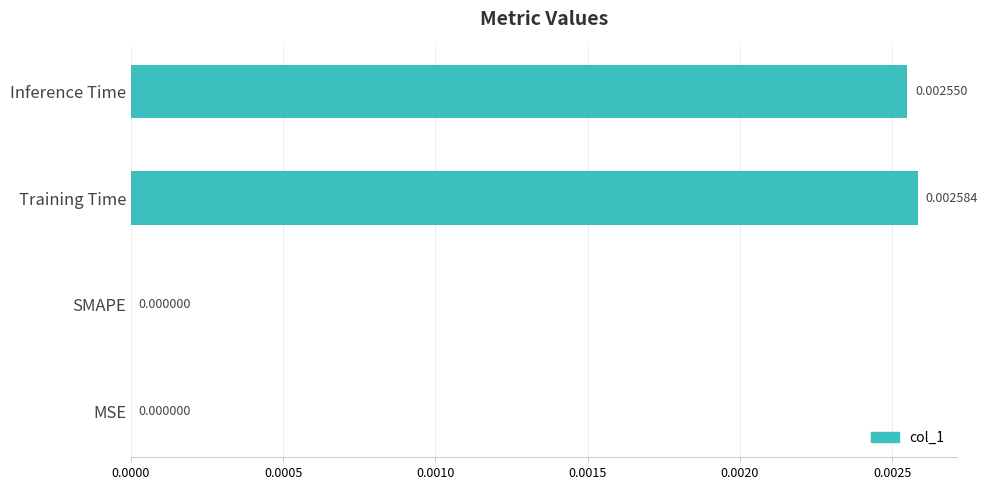

Which has a higher value, Inference Time or Training Time?

Training Time